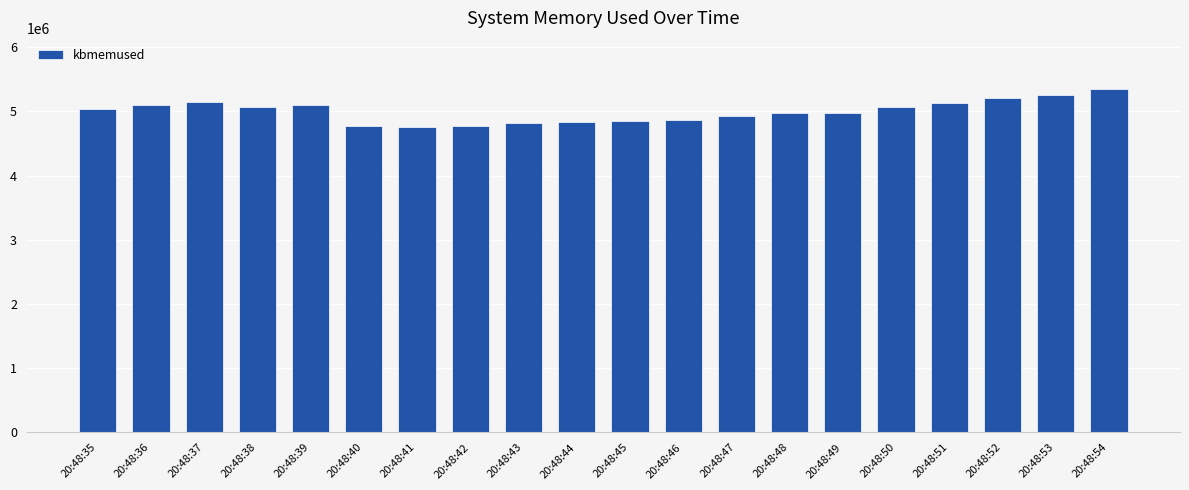

What is the value of the 6th bar from the left?

4768668